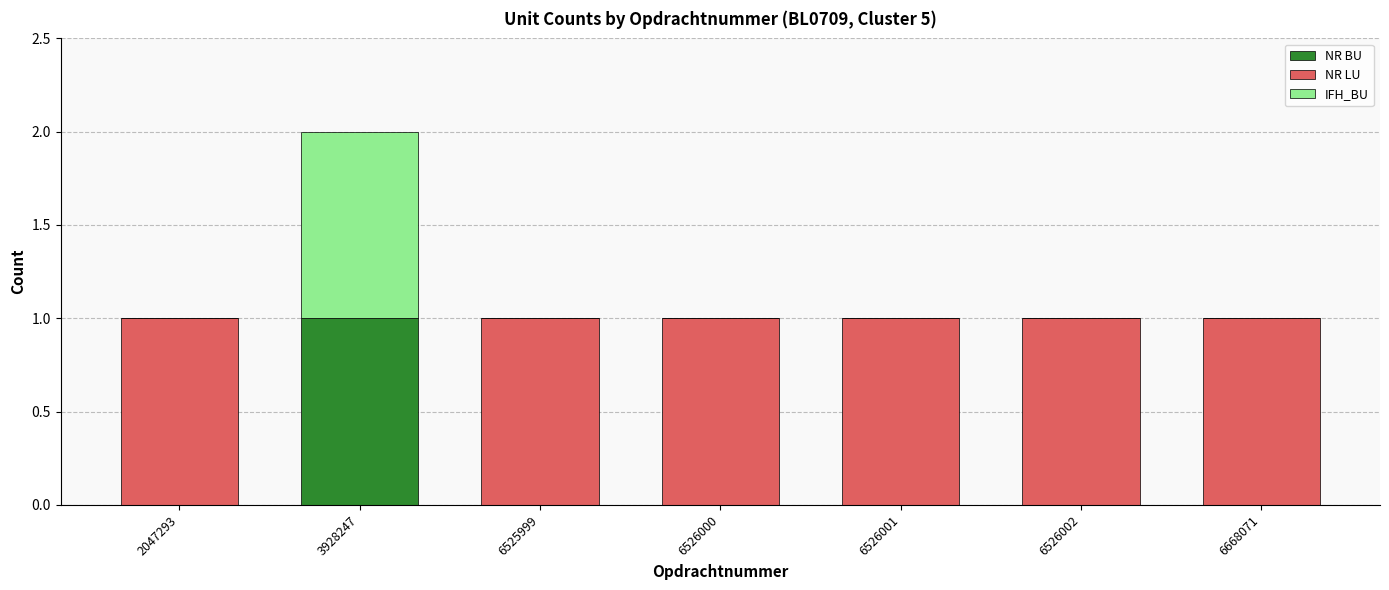

Which category has the highest value in the NR BU series?

3928247